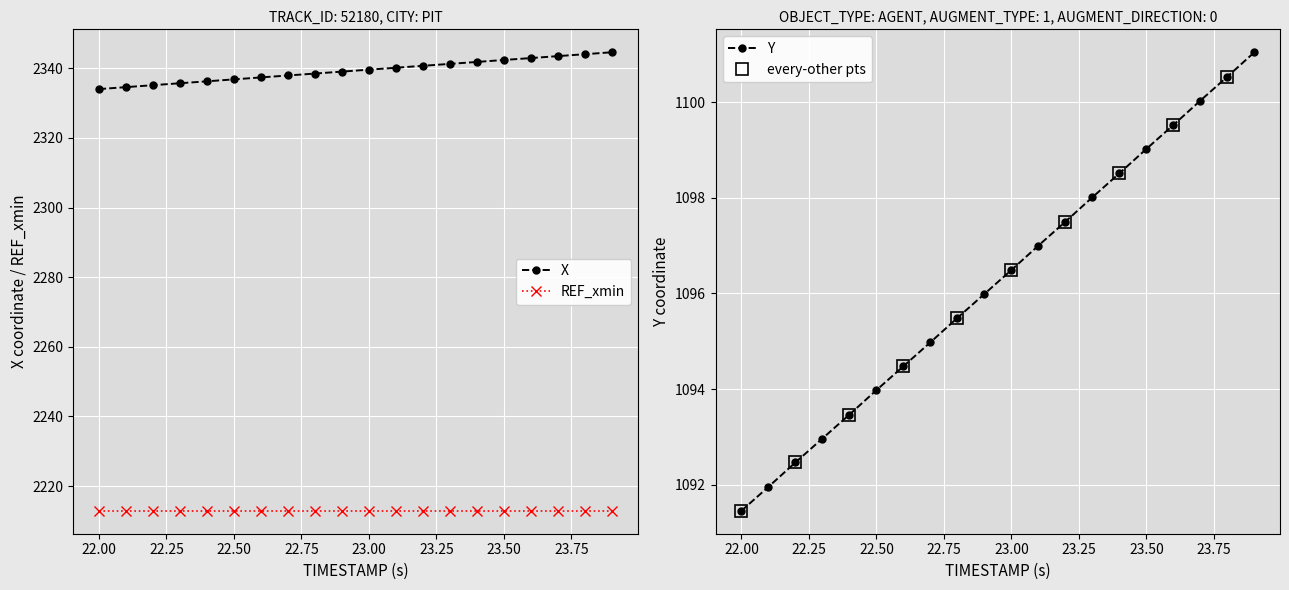

True or false: X has more than 2 points higher than both neighbors.

False